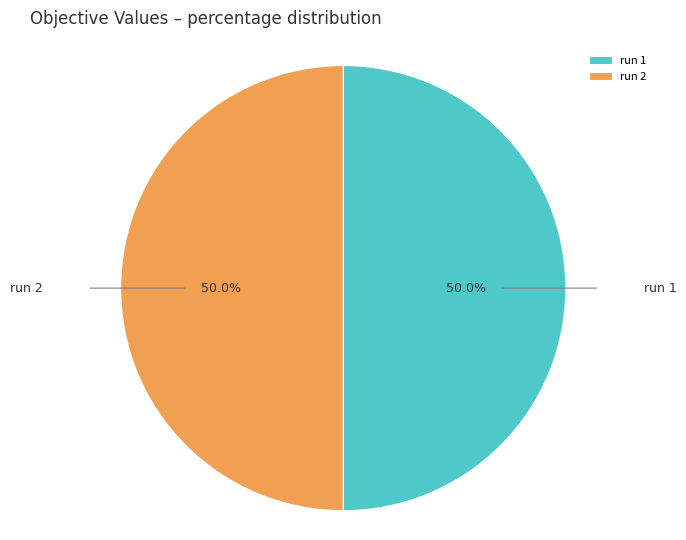

What portion of the pie excludes run 1?

50.0%